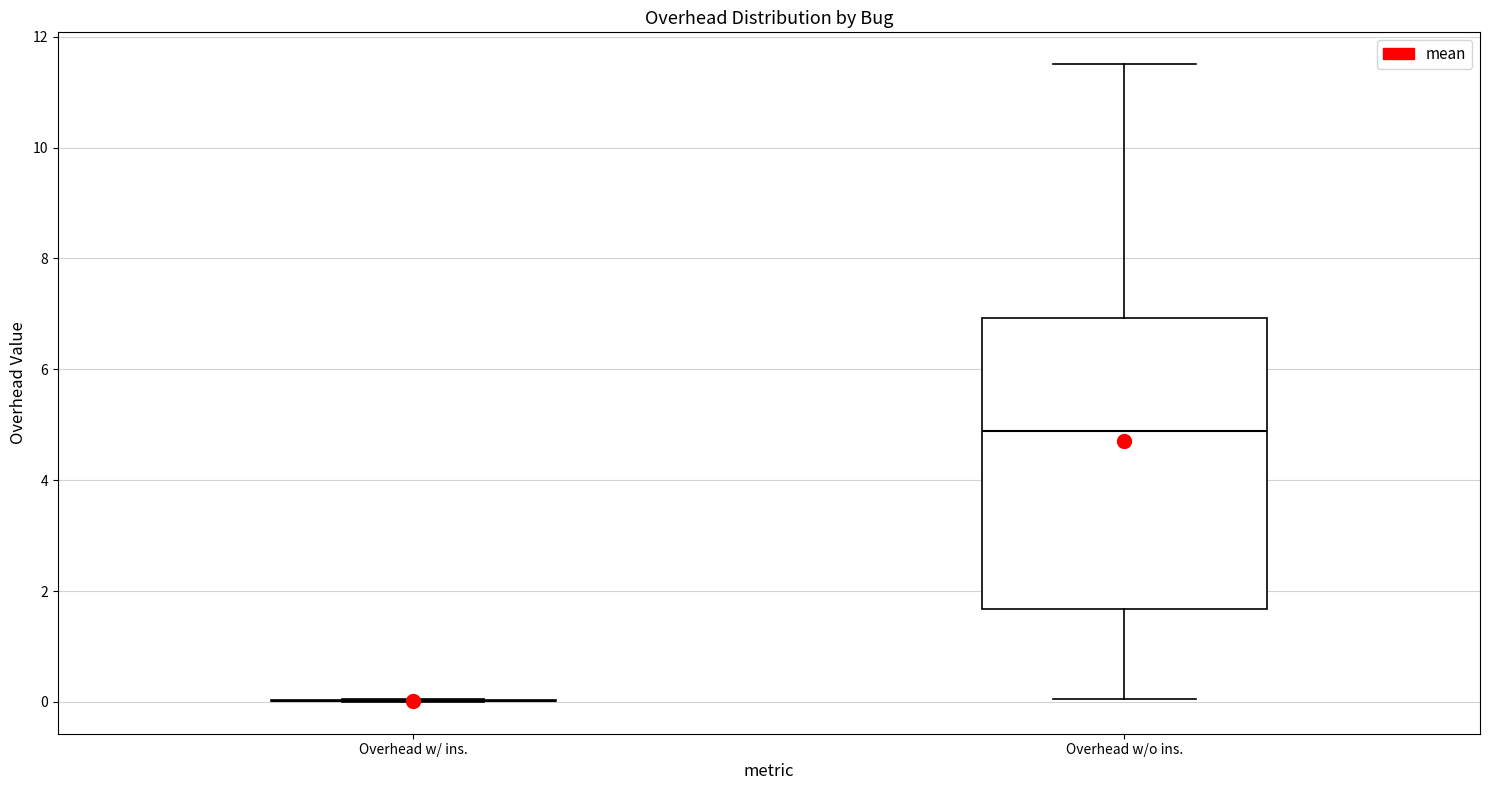

Comparing the boxes themselves (not the whiskers), which one is the tallest?

Overhead w/o ins.